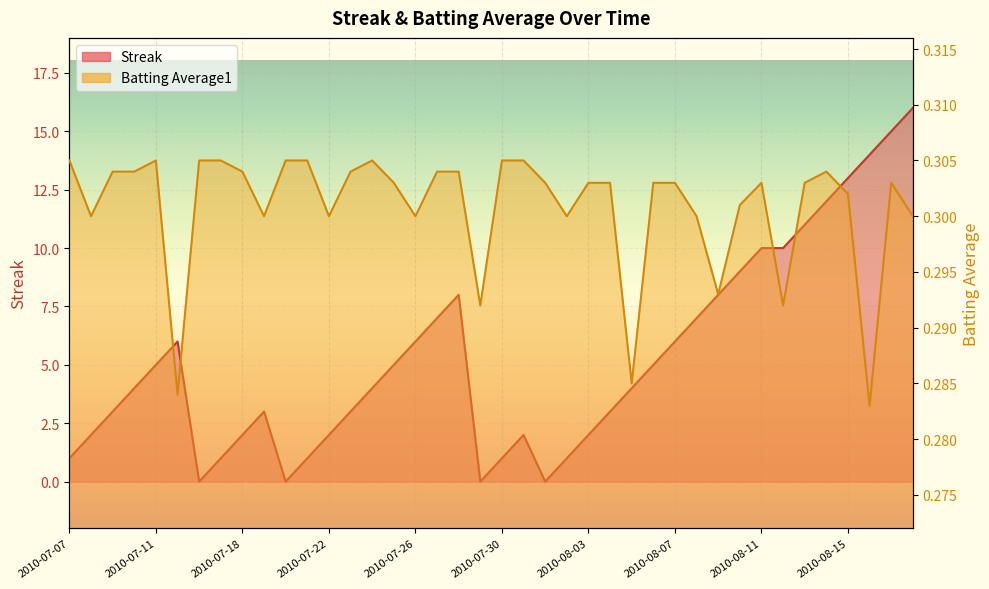

What are all the series names shown in the legend?

Streak, Batting Average1